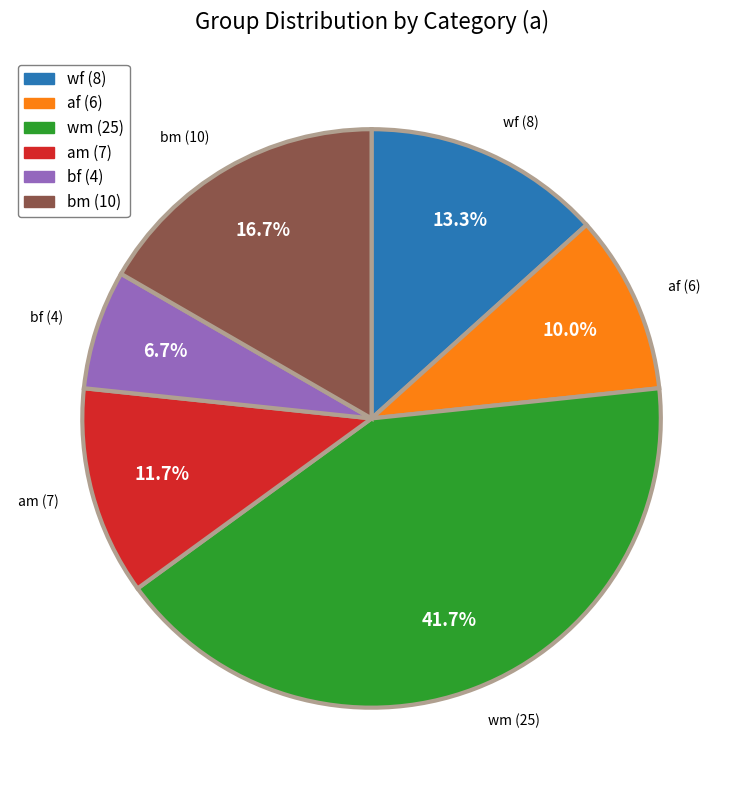

To the nearest percent, what is the difference between the am and wm slice percentages?

30%